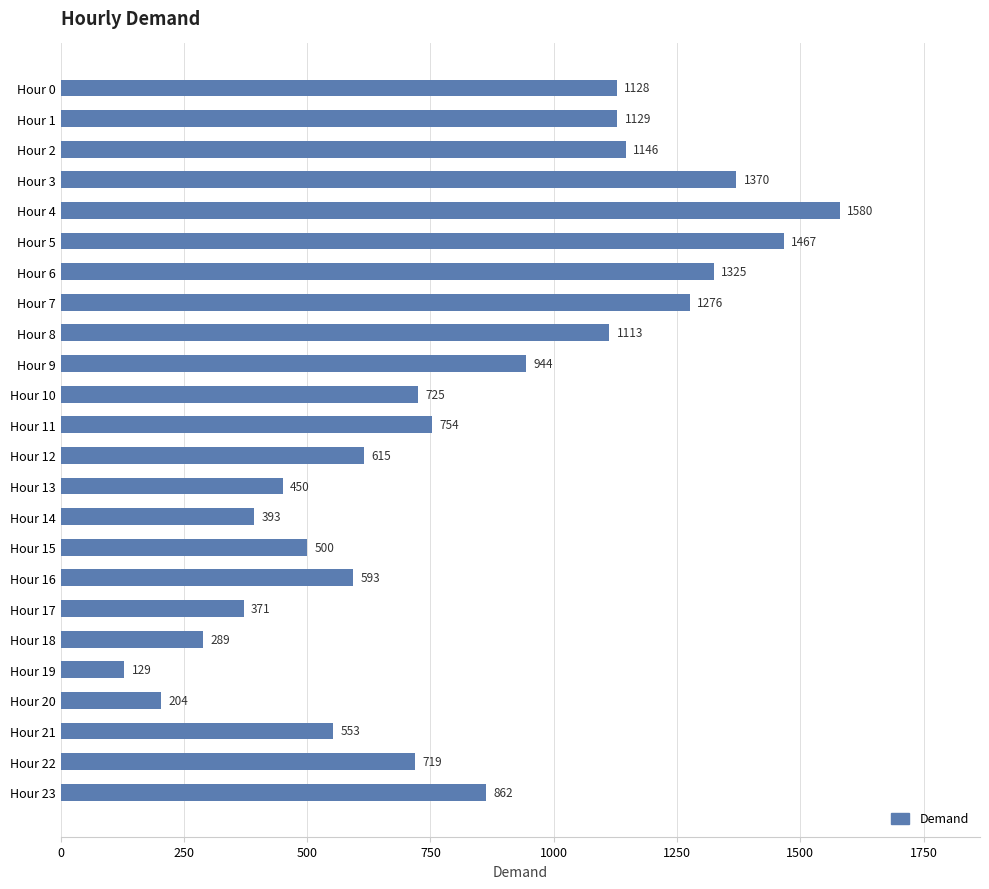

Does the chart contain stacked bars?

No